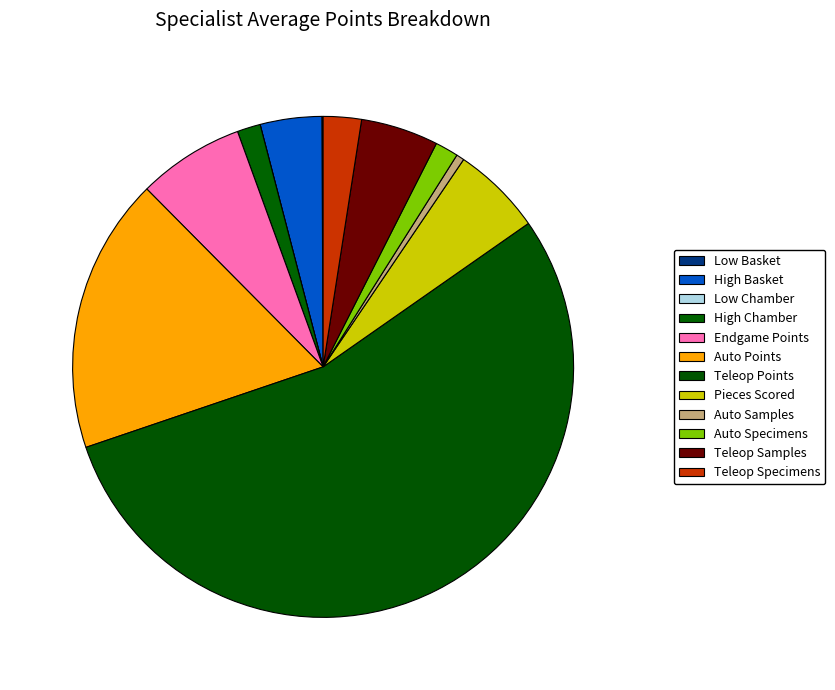

The Endgame Points slice represents 17% of the pie. True or false?

False